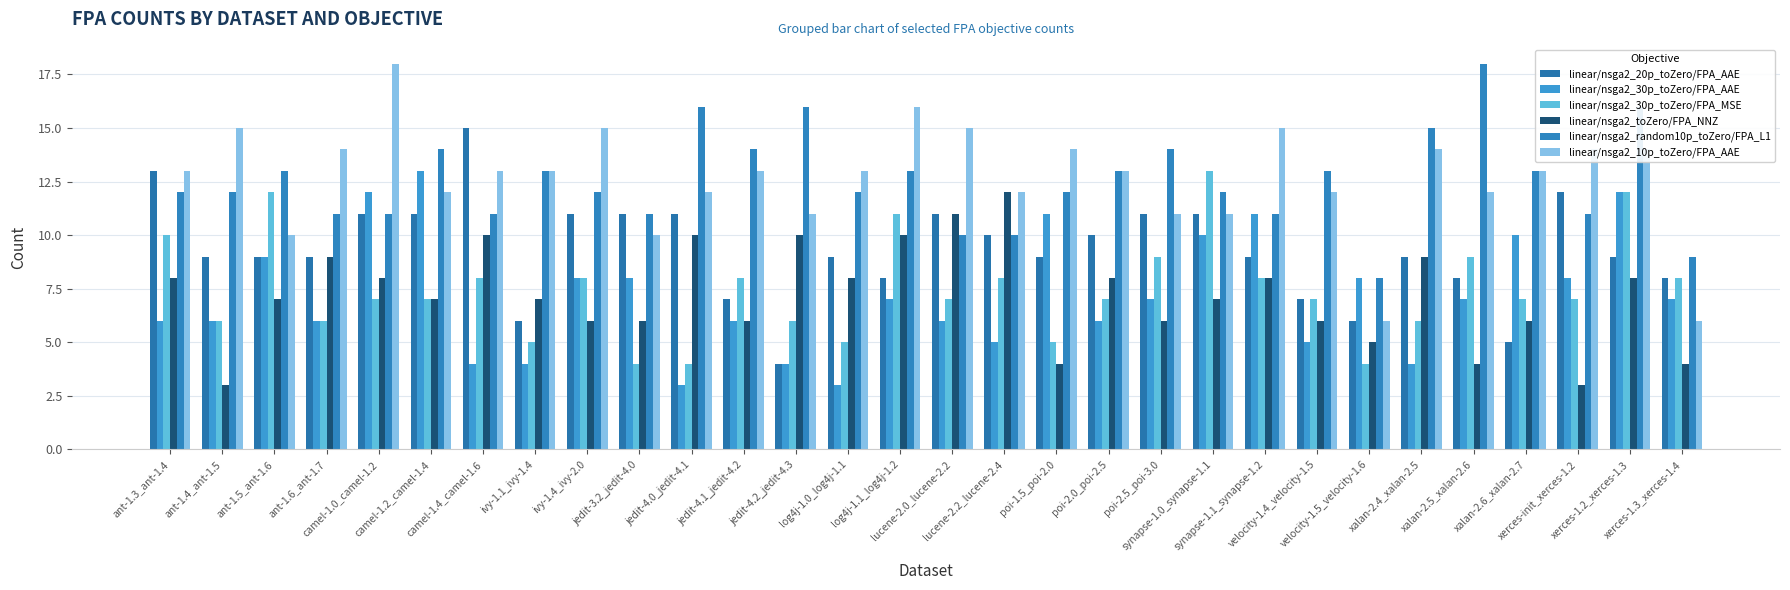

At ant-1.5_ant-1.6, list the series in order from largest to smallest.

linear/nsga2_random10p_toZero/FPA_L1, linear/nsga2_30p_toZero/FPA_MSE, linear/nsga2_10p_toZero/FPA_AAE, linear/nsga2_20p_toZero/FPA_AAE, linear/nsga2_30p_toZero/FPA_AAE, linear/nsga2_toZero/FPA_NNZ